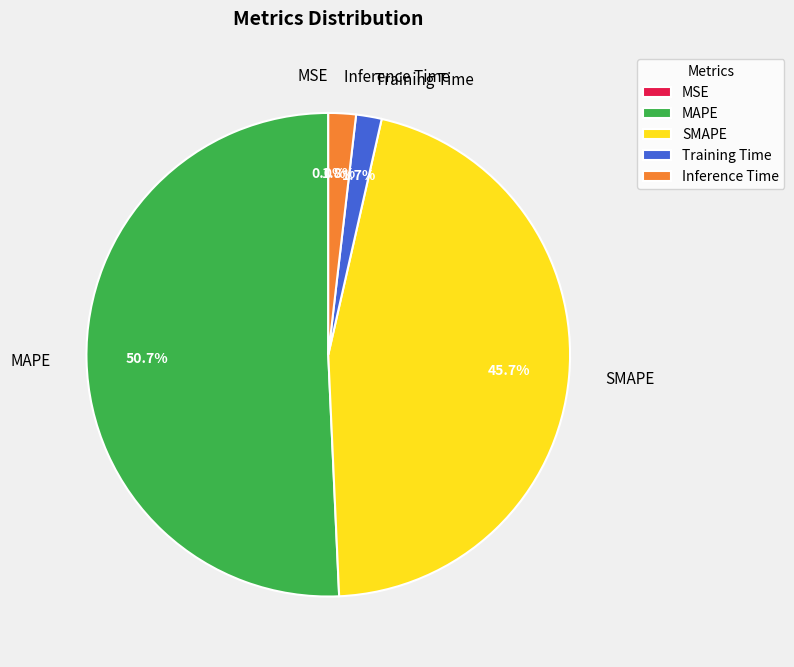

What is the largest slice in the pie chart?

MAPE